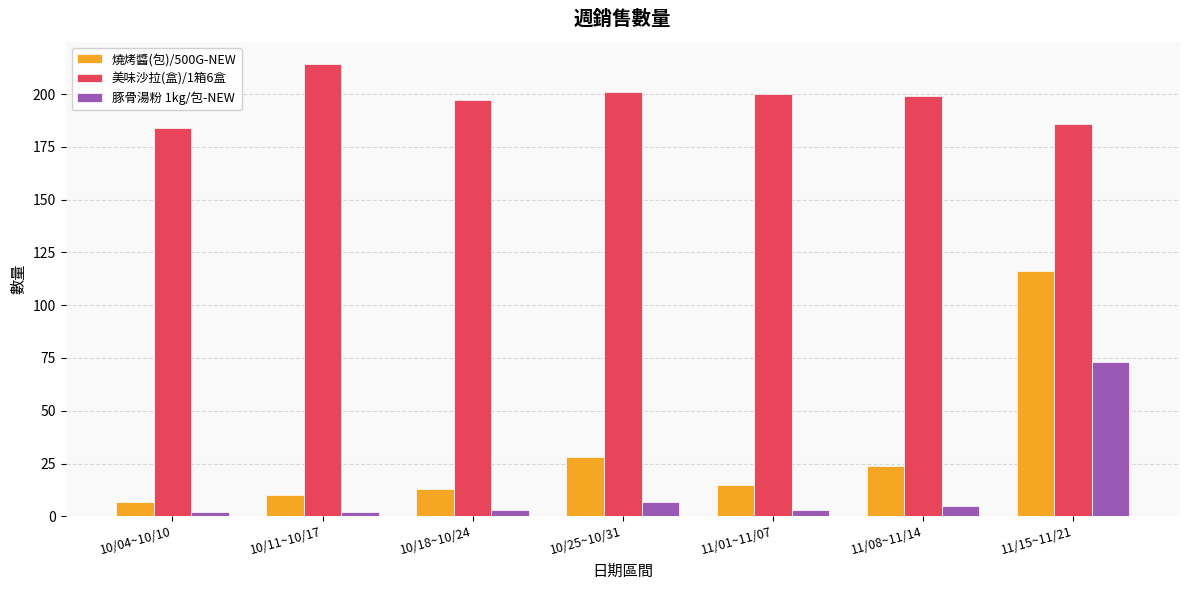

What is the difference between the 燒烤醬(包)/500G-NEW values at 11/01~11/07 and 10/11~10/17?

5